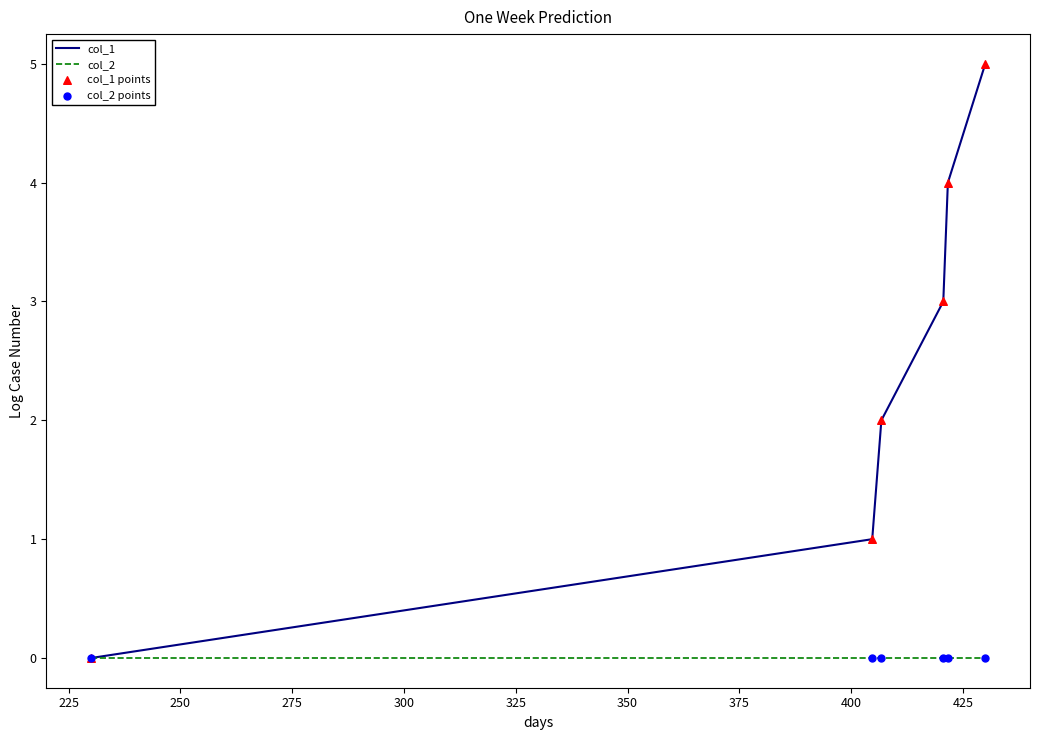

Which series has the largest total across all categories?

col_1